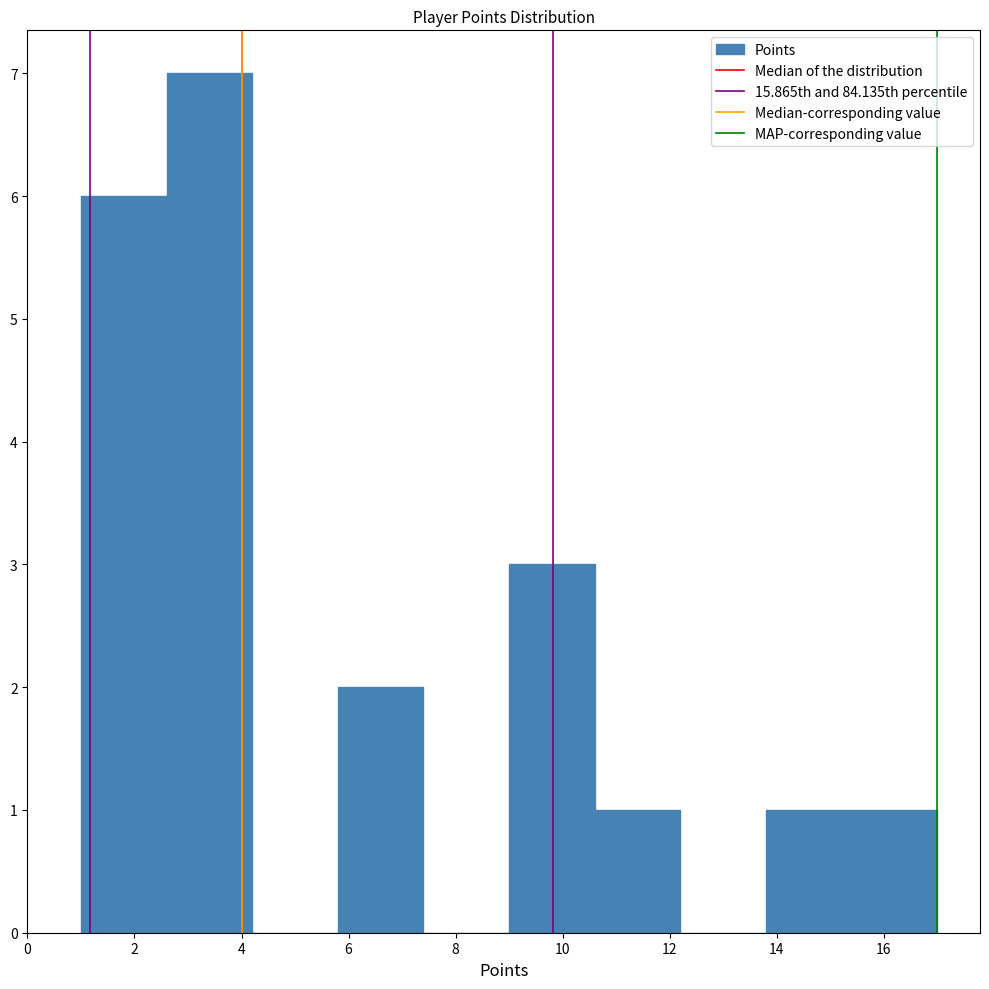

How tall is the bar that spans 9.0 to 10.6 on the x-axis? The values are not printed on the chart, so give them approximately, as read against the axis.

3